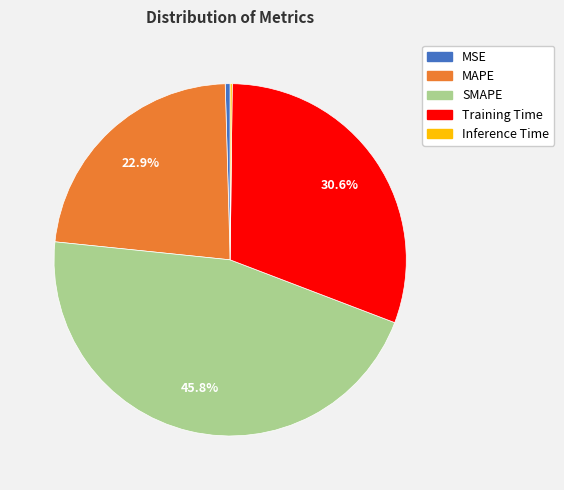

Is MAPE the majority of the pie?

No